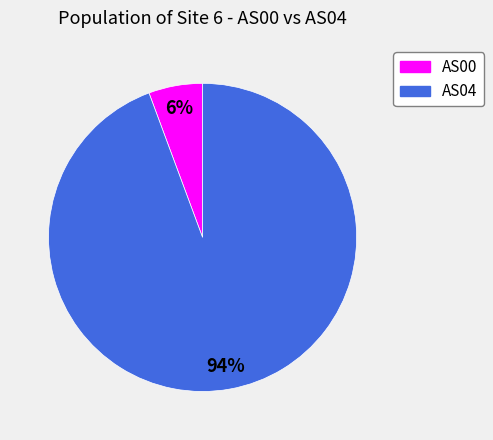

Rank the categories by value from highest to lowest.

AS04, AS00